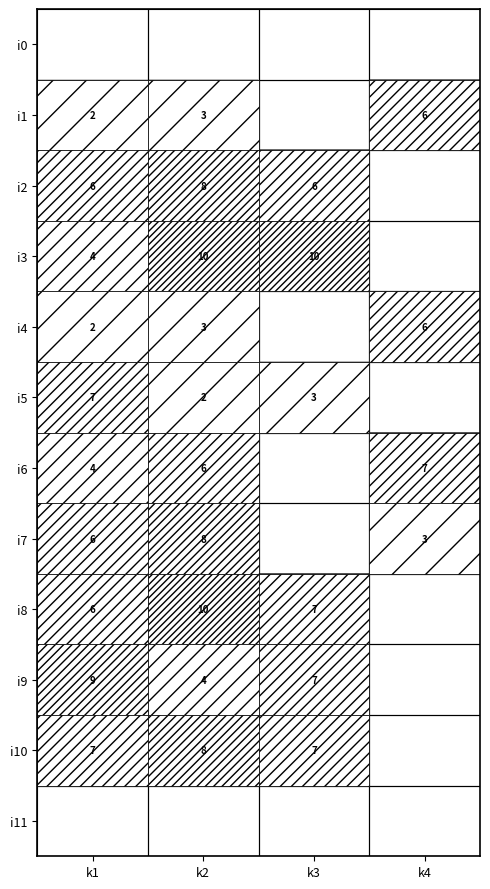

The i2 series shows 10 at k1. True or false?

False